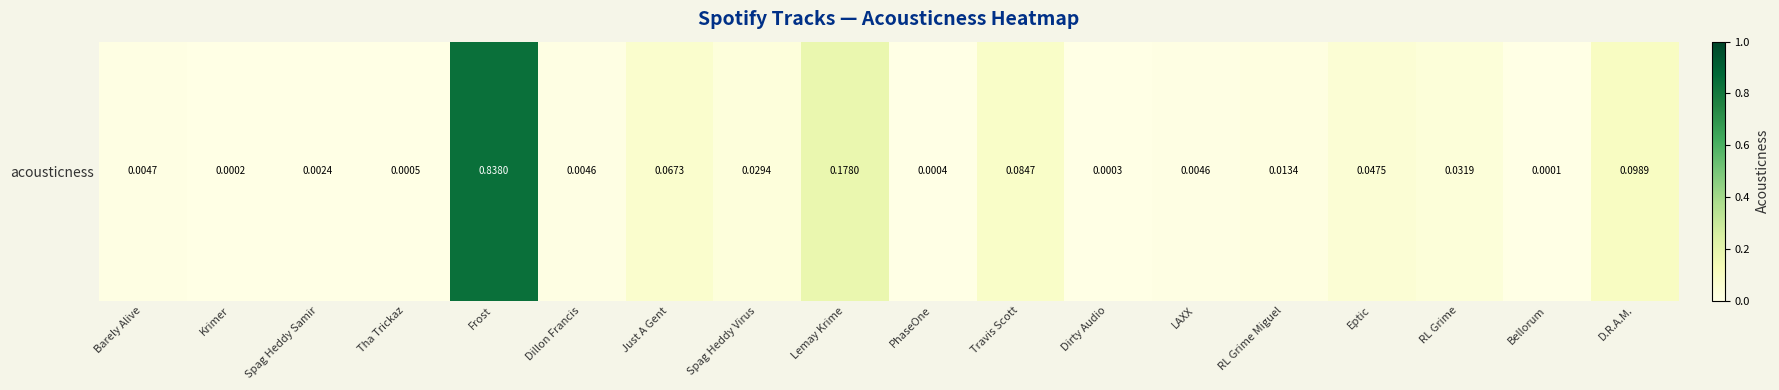

Which label corresponds to the largest value in the chart?

Frost